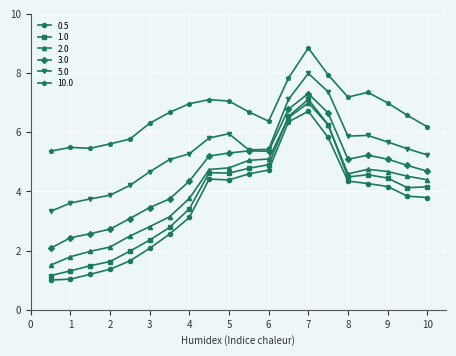

True or false: 3.0 has more than 1 interior local peaks.

True